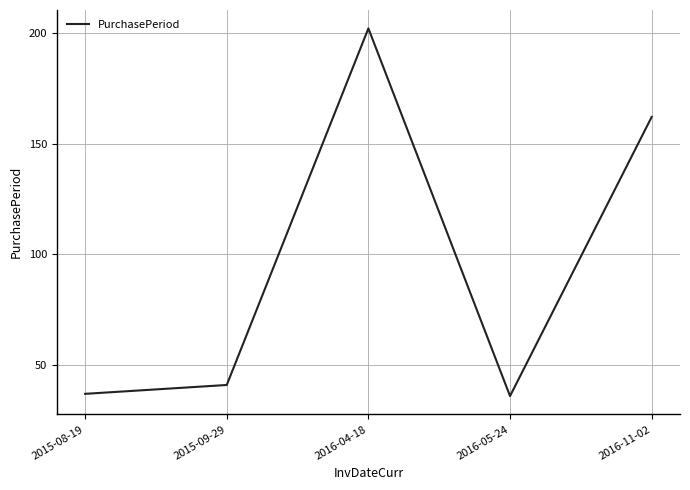

How many interior local peaks (higher than both neighbors) does the data have?

1